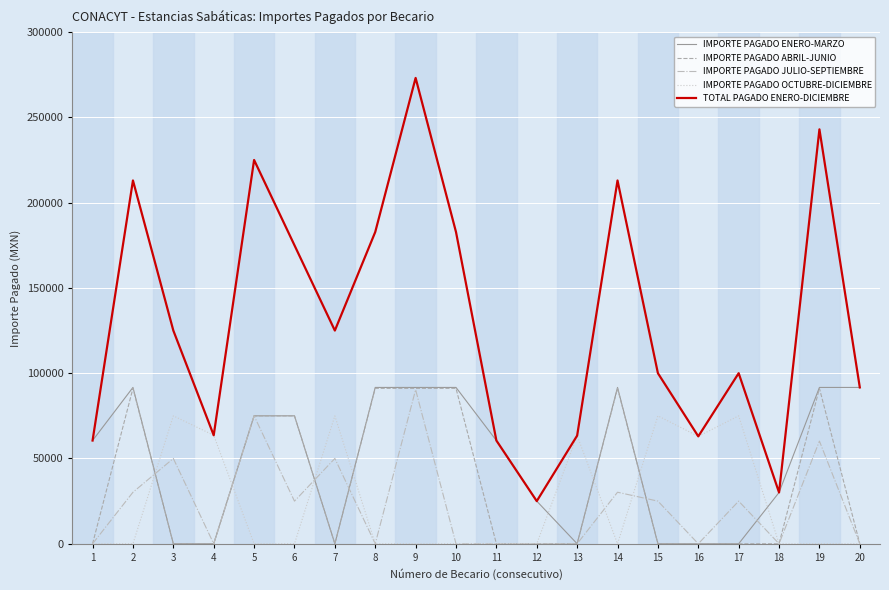

What is the difference between the TOTAL PAGADO ENERO-DICIEMBRE values at 3 and 15?

25000